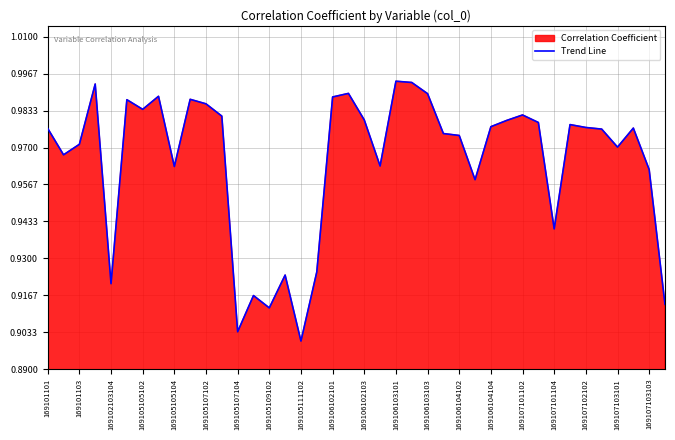

The chart shows a value of 1.6 at 169107102102. True or false?

False